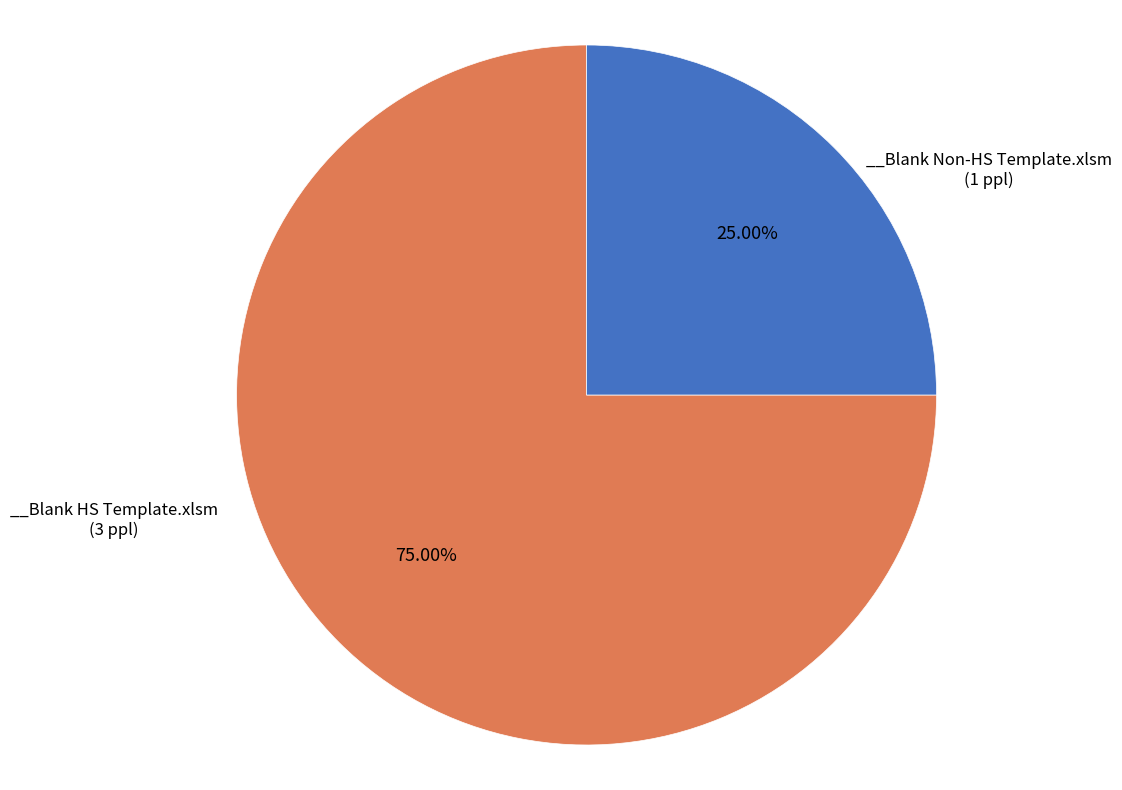

Does any single category account for the majority?

Yes